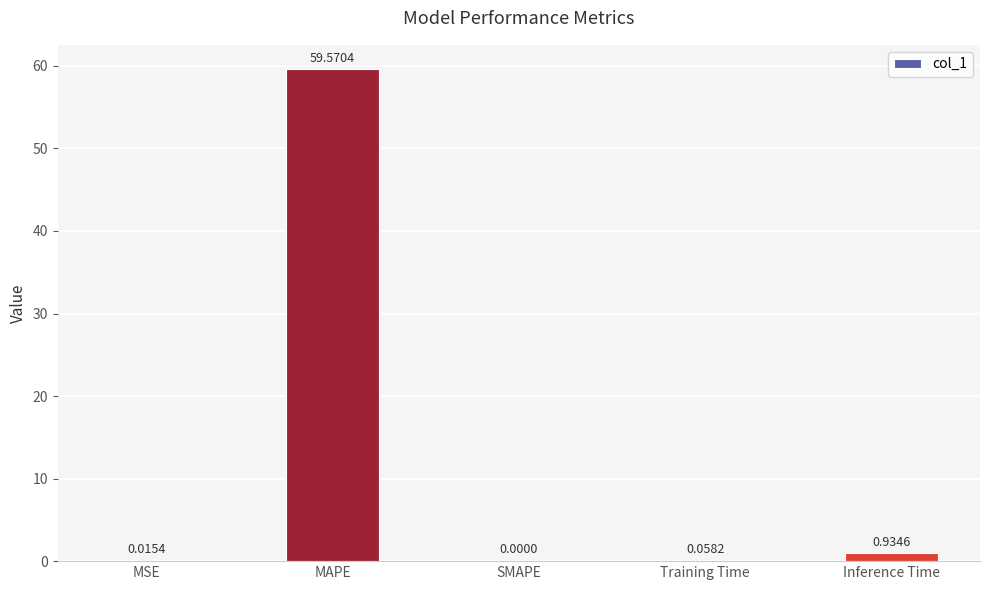

What is the sum of the values at Inference Time and MAPE?

60.5